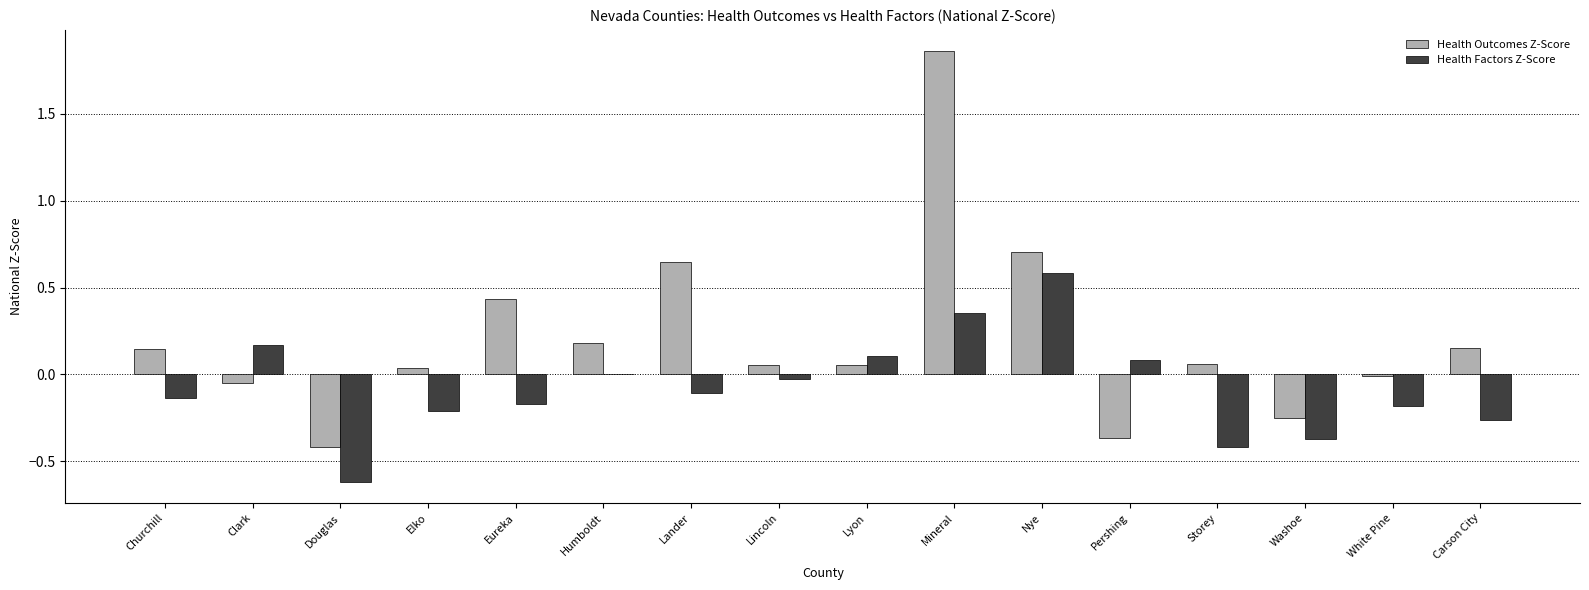

What is the sum of all Health Factors Z-Score values?

-1.2